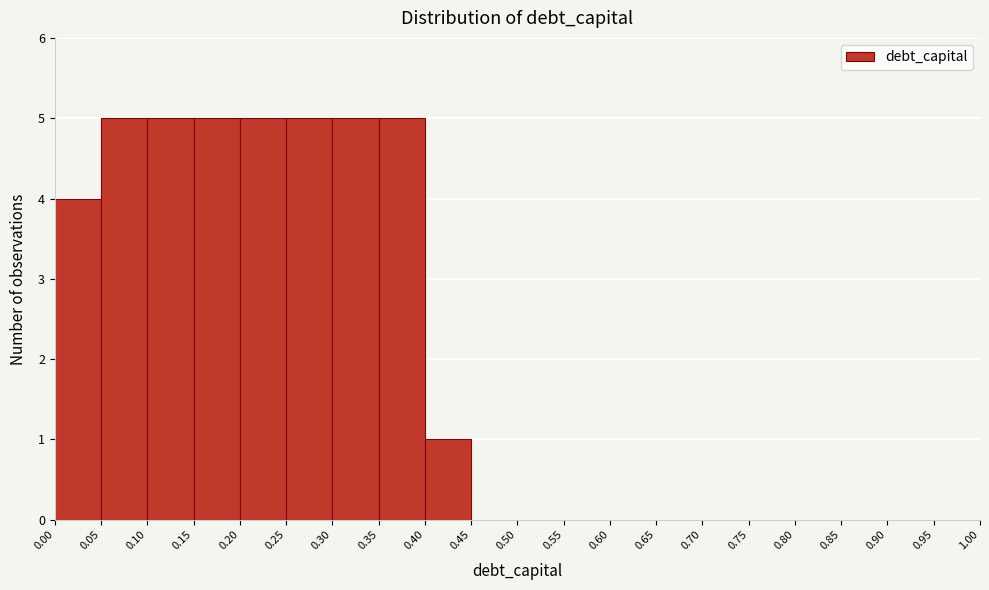

Reading left to right, list every bar in this chart as the range it spans on the x-axis followed by its height. The values are not printed on the chart, so give them approximately, as read against the axis.

0.00 to 0.05: 4
0.05 to 0.10: 5
0.10 to 0.15: 5
0.15 to 0.20: 5
0.20 to 0.25: 5
0.25 to 0.30: 5
0.30 to 0.35: 5
0.35 to 0.40: 5
0.40 to 0.45: 1
0.45 to 0.50: 0
0.50 to 0.55: 0
0.55 to 0.60: 0
0.60 to 0.65: 0
0.65 to 0.70: 0
0.70 to 0.75: 0
0.75 to 0.80: 0
0.80 to 0.85: 0
0.85 to 0.90: 0
0.90 to 0.95: 0
0.95 to 1.00: 0